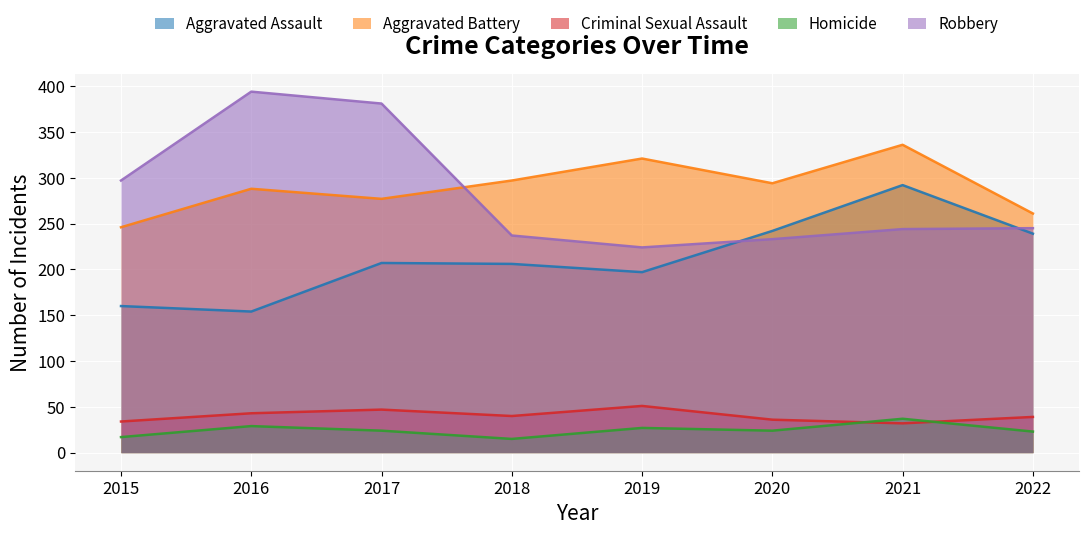

What is the value of the Aggravated Assault point at the 3rd from the left?

207